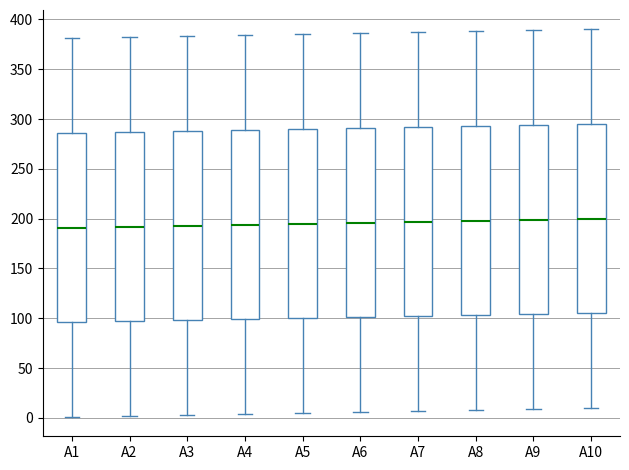

Where is the upper edge of the box for A9 on the y-axis? The values are not printed on the chart, so give them approximately, as read against the axis.

295